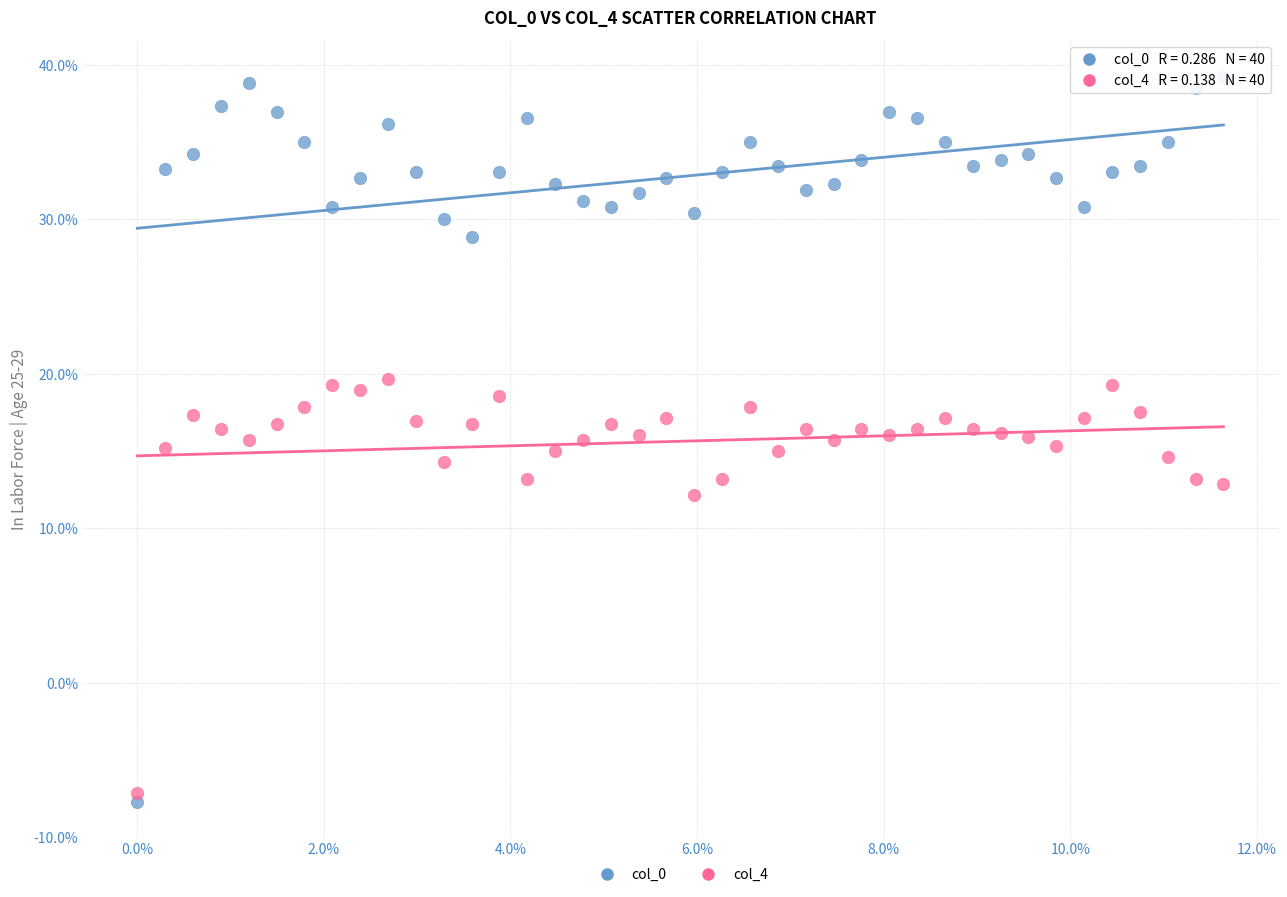

Which series reaches the maximum Y coordinate?

col_0